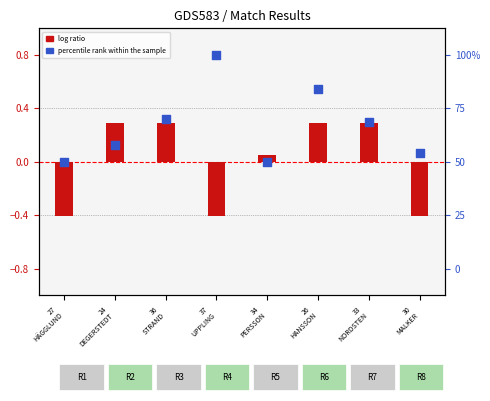

What are all the series names shown in the legend?

log ratio, percentile rank within the sample